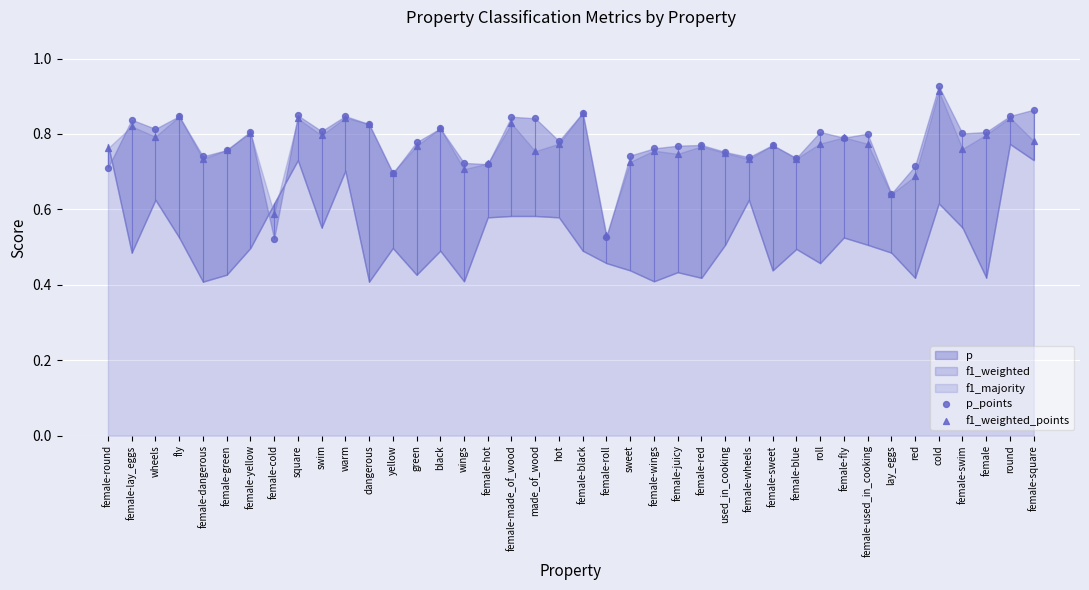

What is the total value across all series at round?

1.7